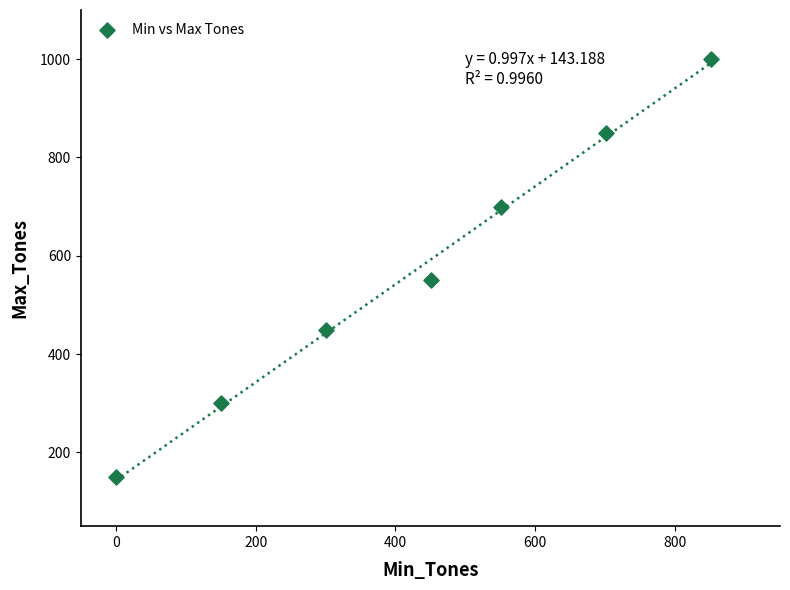

What Y value in the scatter plot is closest to 575?

550